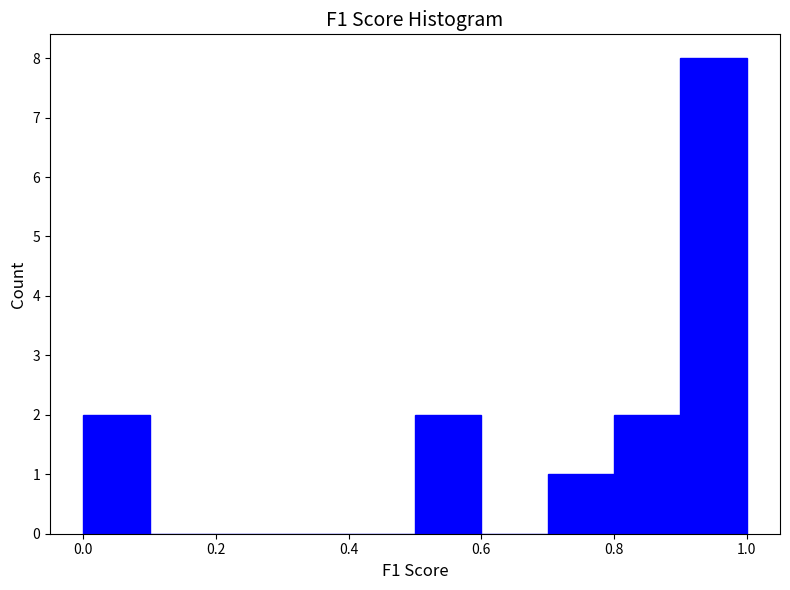

Over which range of the x-axis is the bar tallest?

0.9 to 1.0